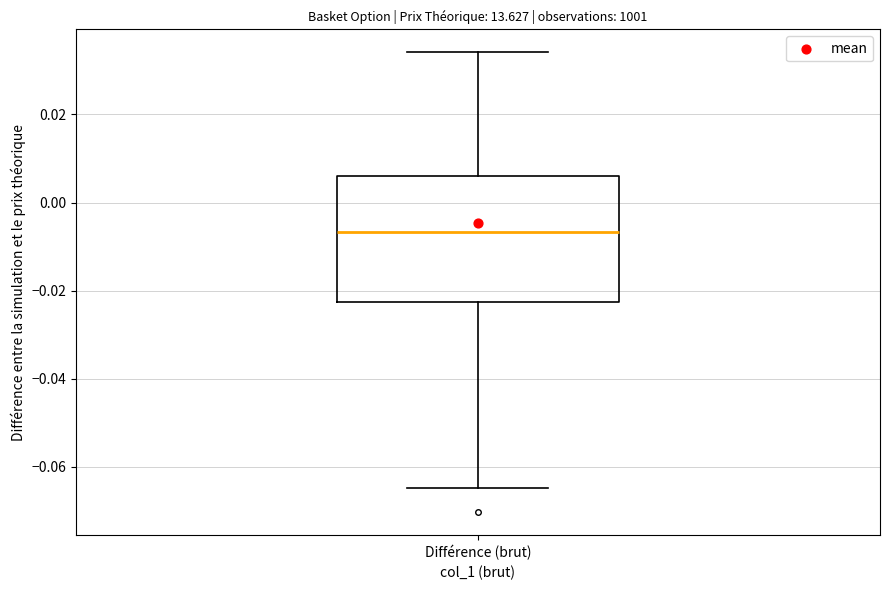

Where does the median line of the box for Différence (brut) sit on the y-axis? The values are not printed on the chart, so give them approximately, as read against the axis.

-0.006